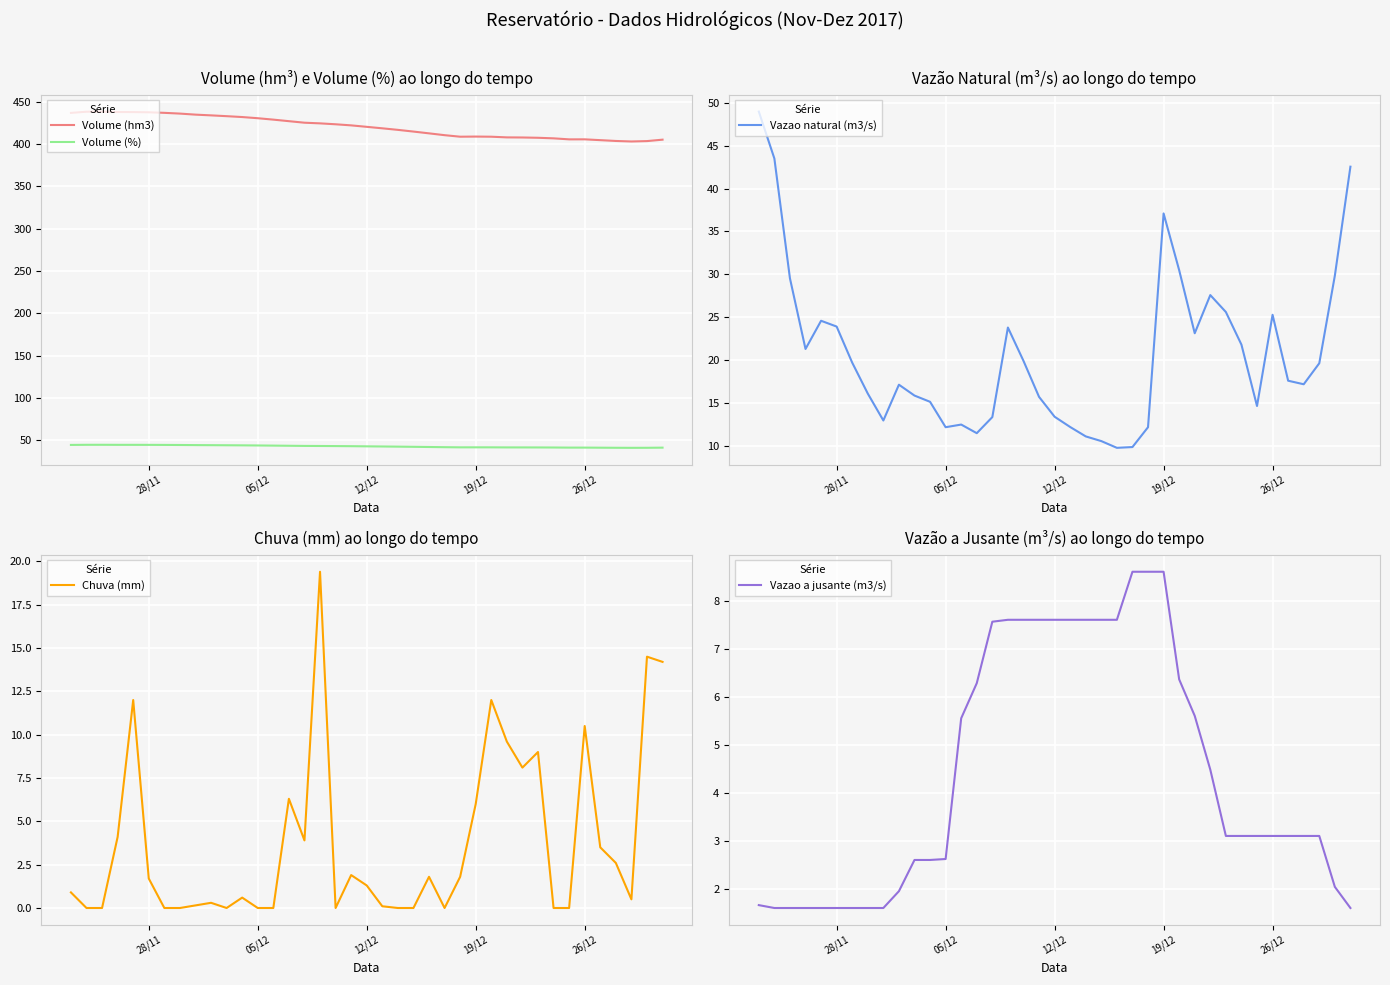

True or false: Volume (hm3) and Chuva (mm) cross at least once.

False